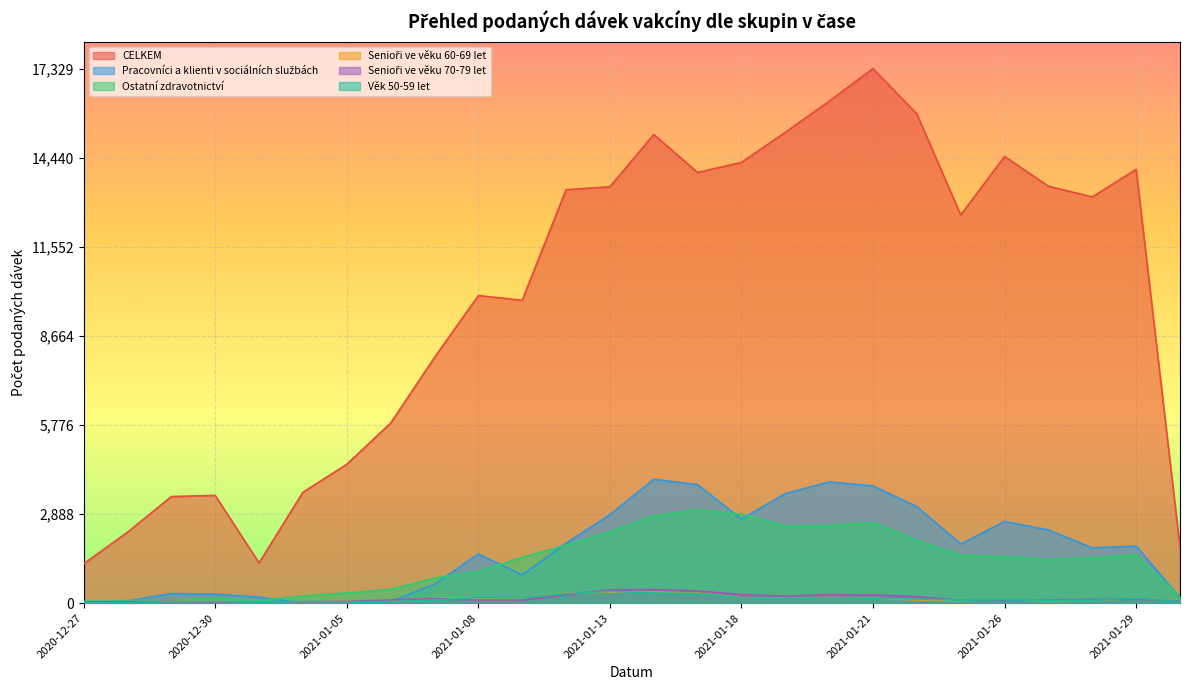

At which label does Senioři ve věku 70-79 let reach its peak?

2021-01-14